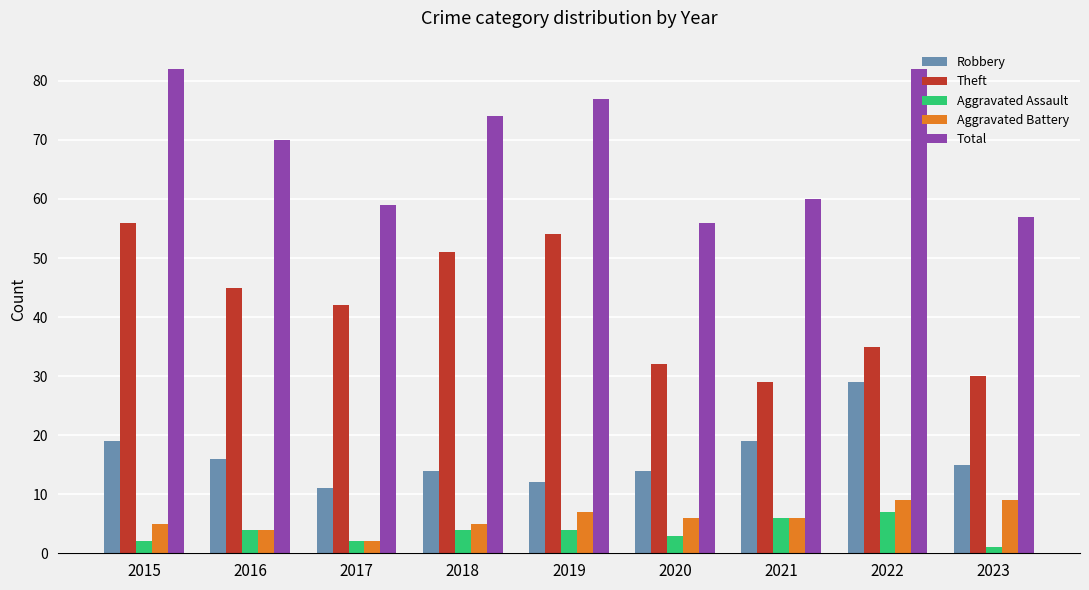

At which label does Theft reach its peak?

2015